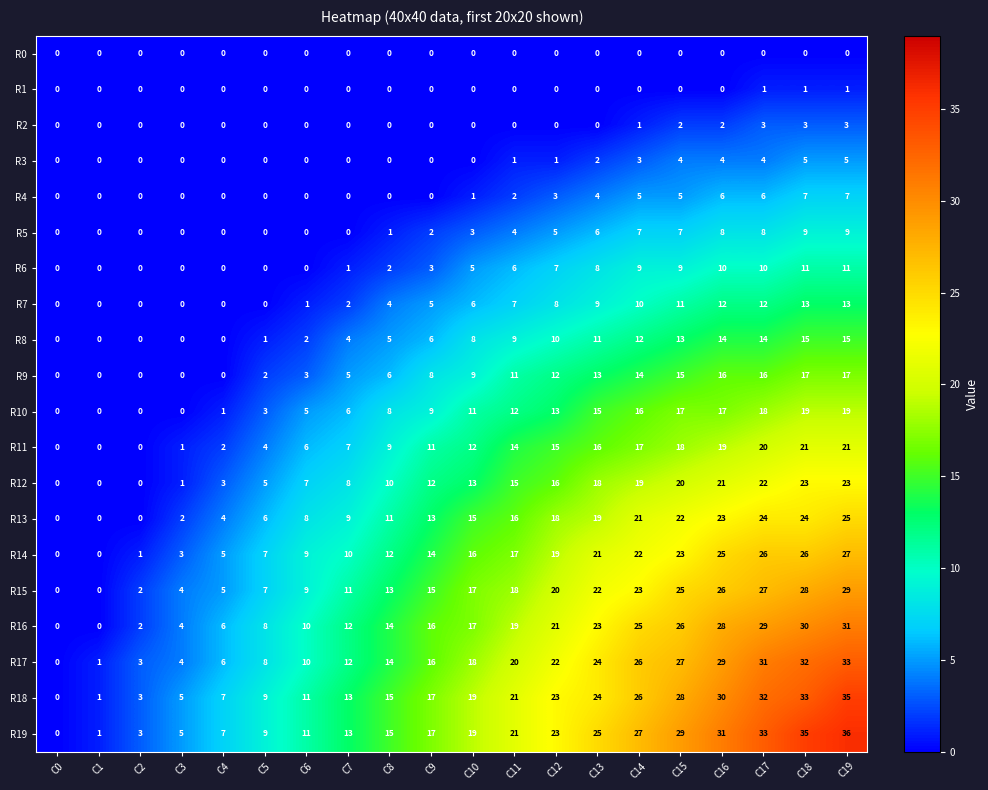

What is the highest value of the R11 series?

21